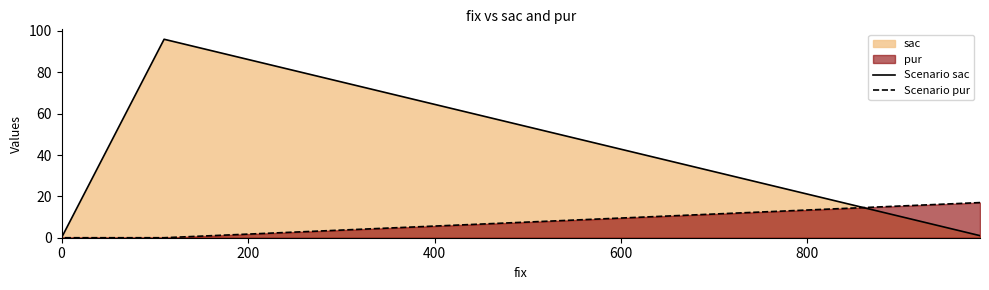

The Scenario pur series shows 6 at 200. True or false?

False